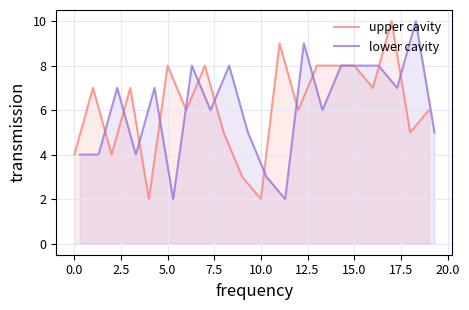

The value of upper cavity at 15.0 is 5. True or false?

False